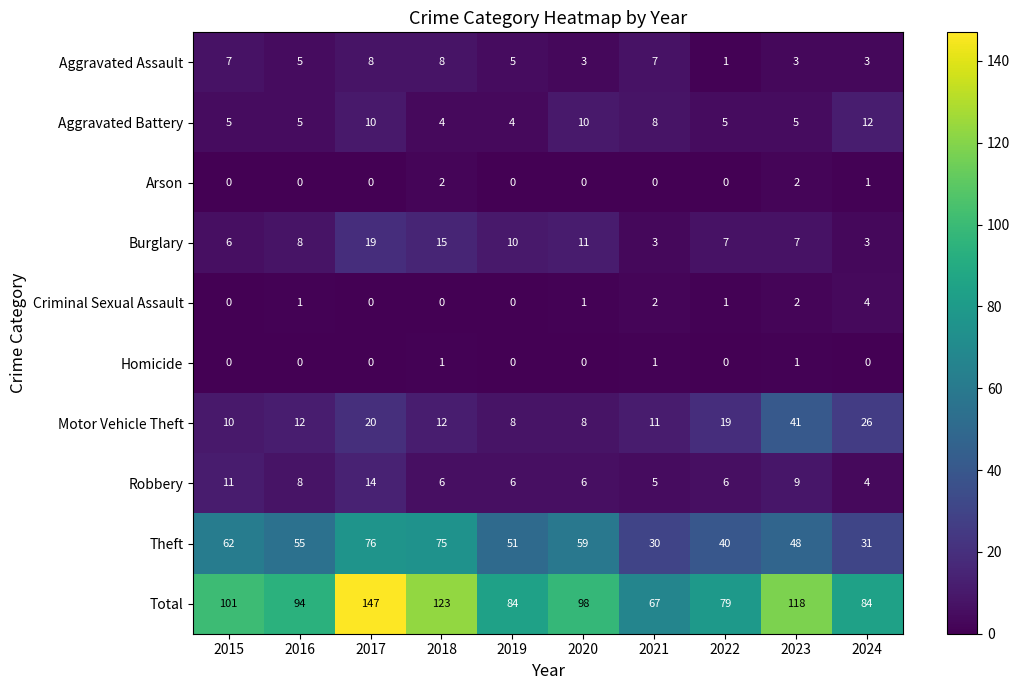

The value of Total at 2020 is 56. True or false?

False